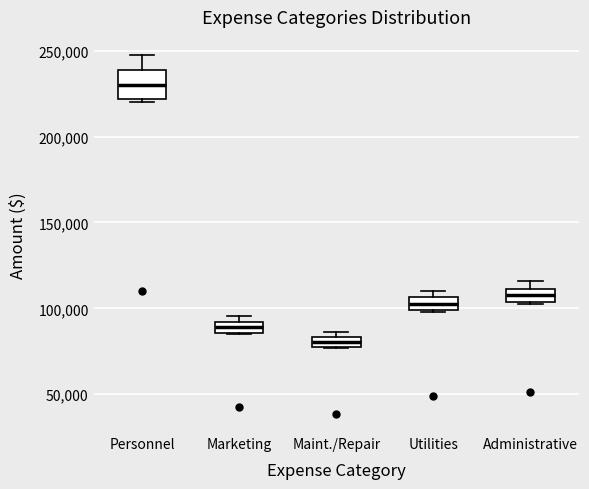

Which box is the tallest, from its lower edge to its upper edge?

Personnel